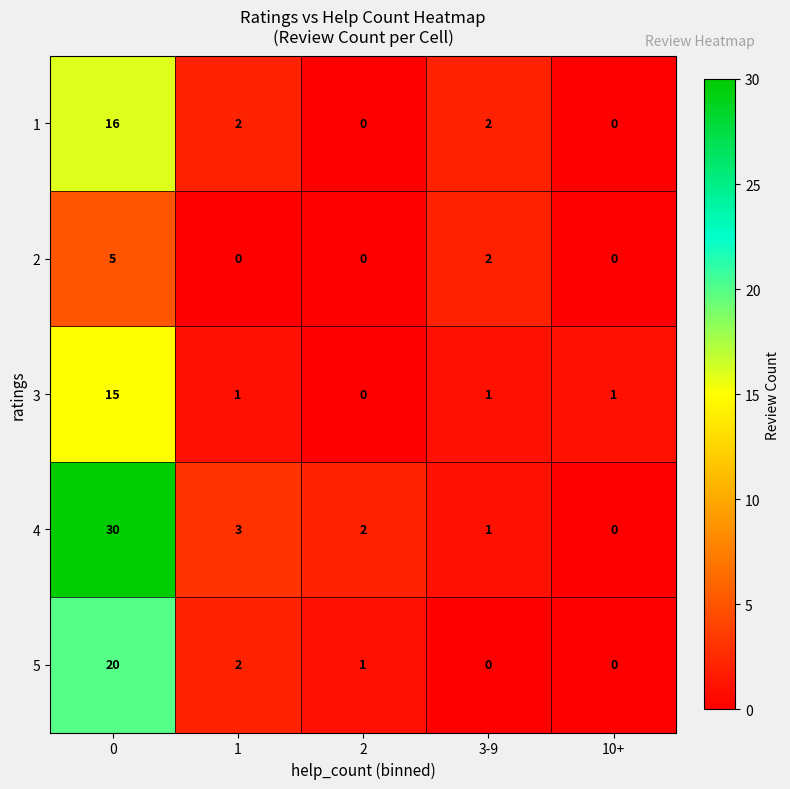

Rank the series by their maximum value, from lowest to highest.

2, 3, 1, 5, 4